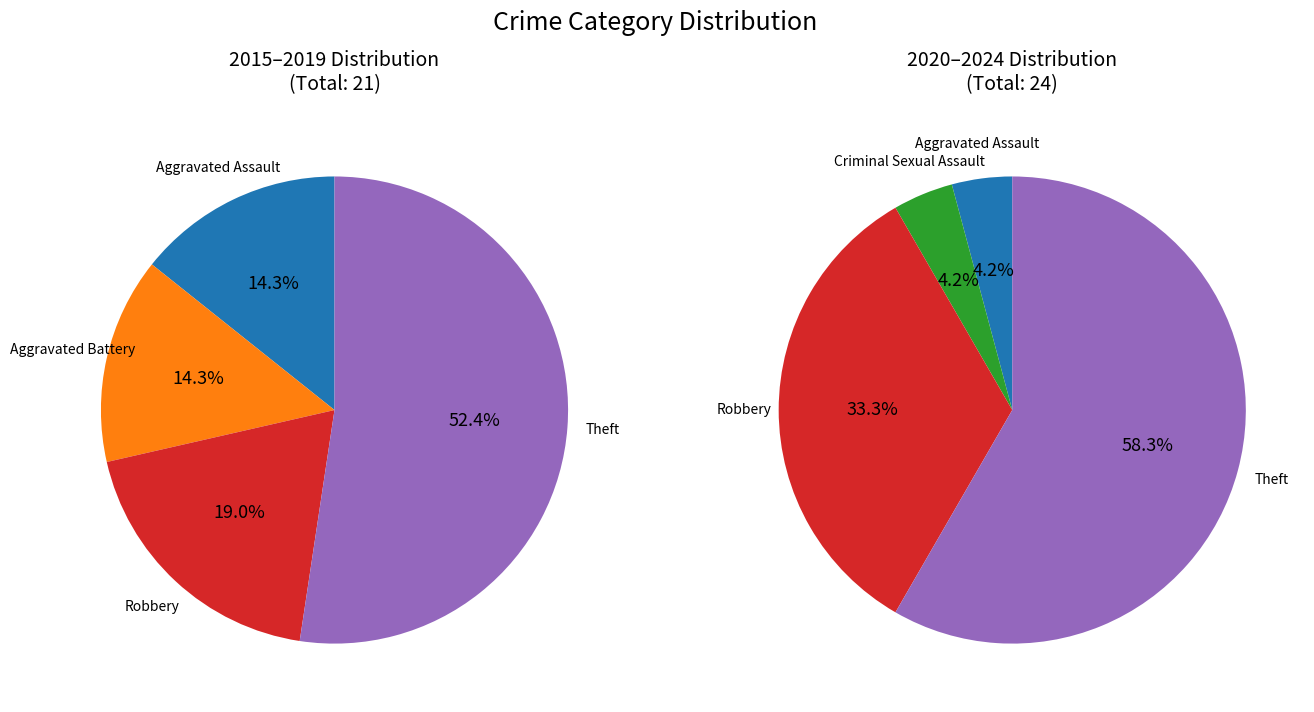

Is Robbery the majority of the pie?

No